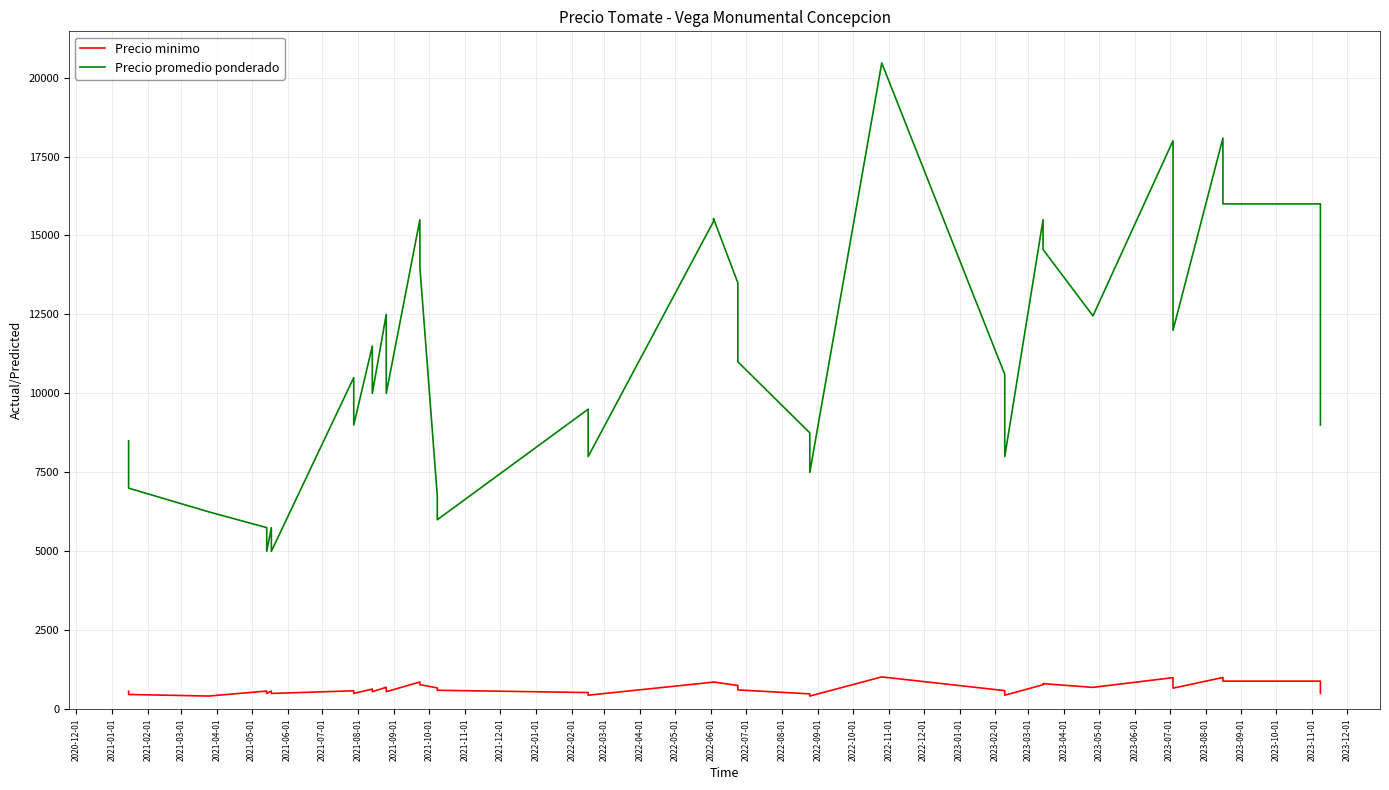

What is the total value across all series at 2021-10-01?

10556